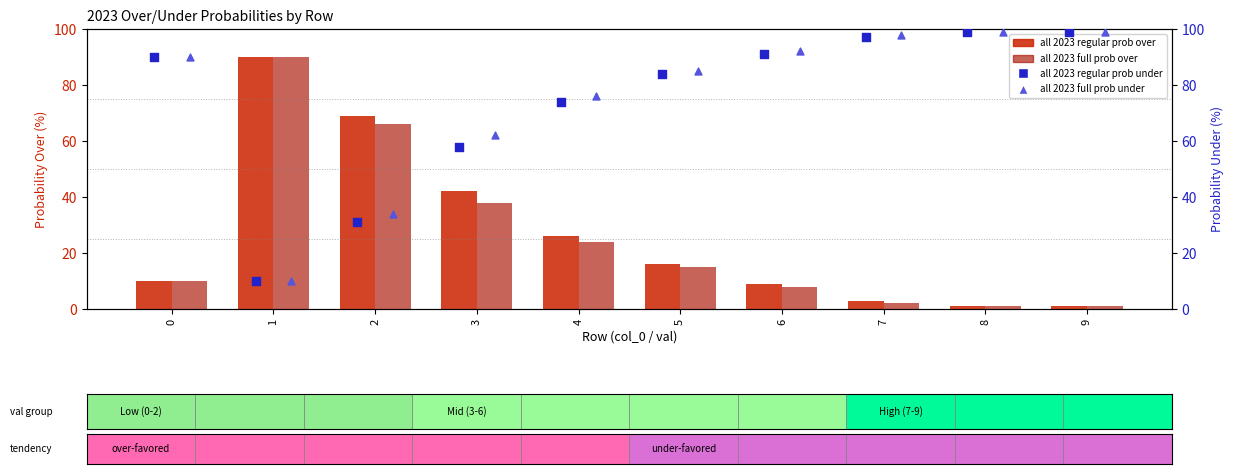

What is the total value across all series at 7?

200